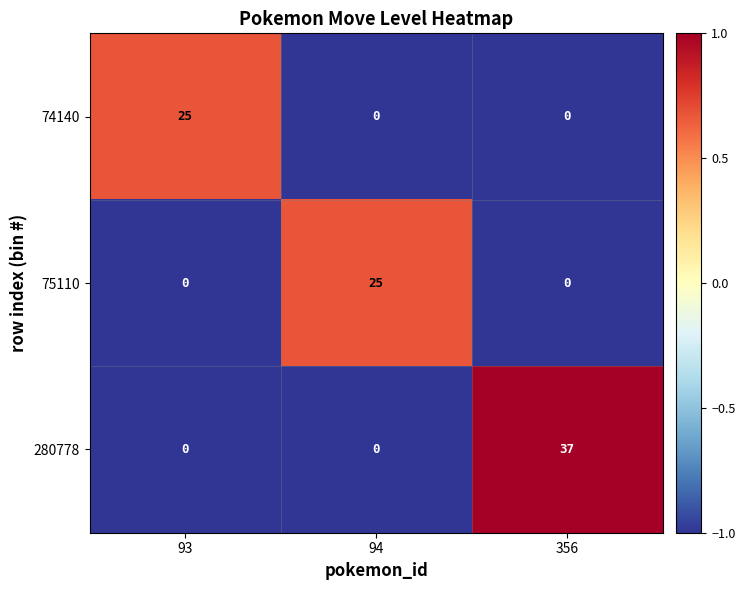

How many categories are shown in the chart?

3